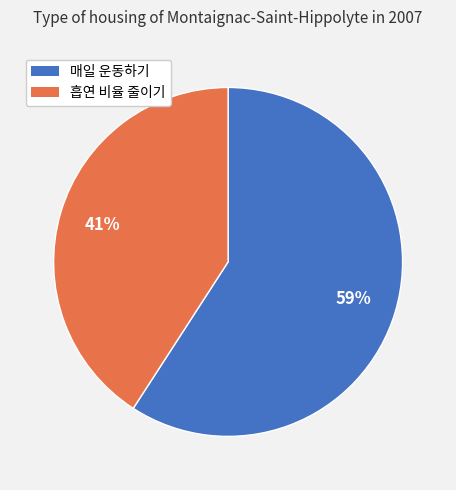

Rank the categories by value from highest to lowest.

매일 운동하기, 흡연 비율 줄이기